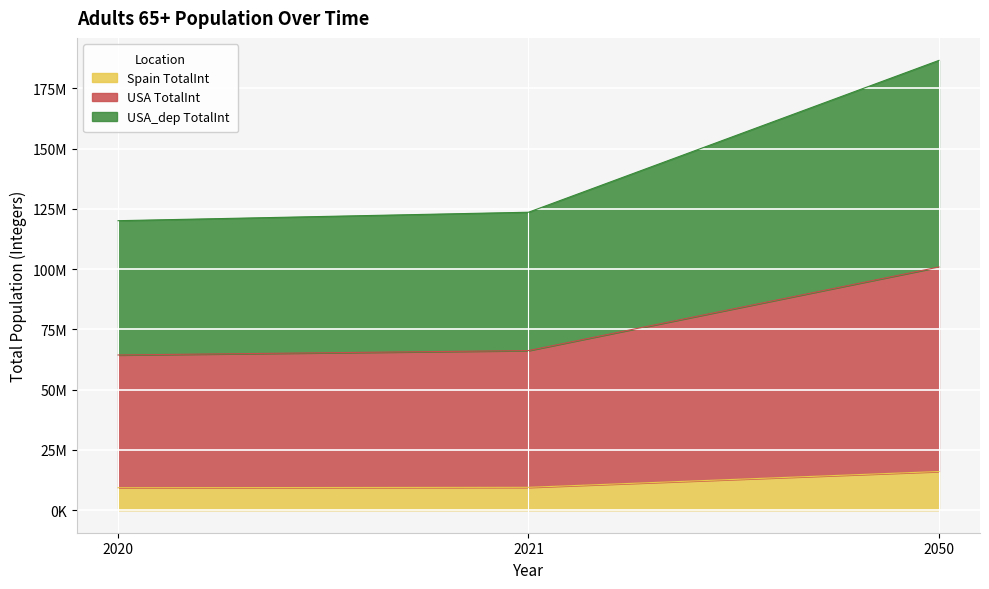

Which category has the lowest value across all series?

2020